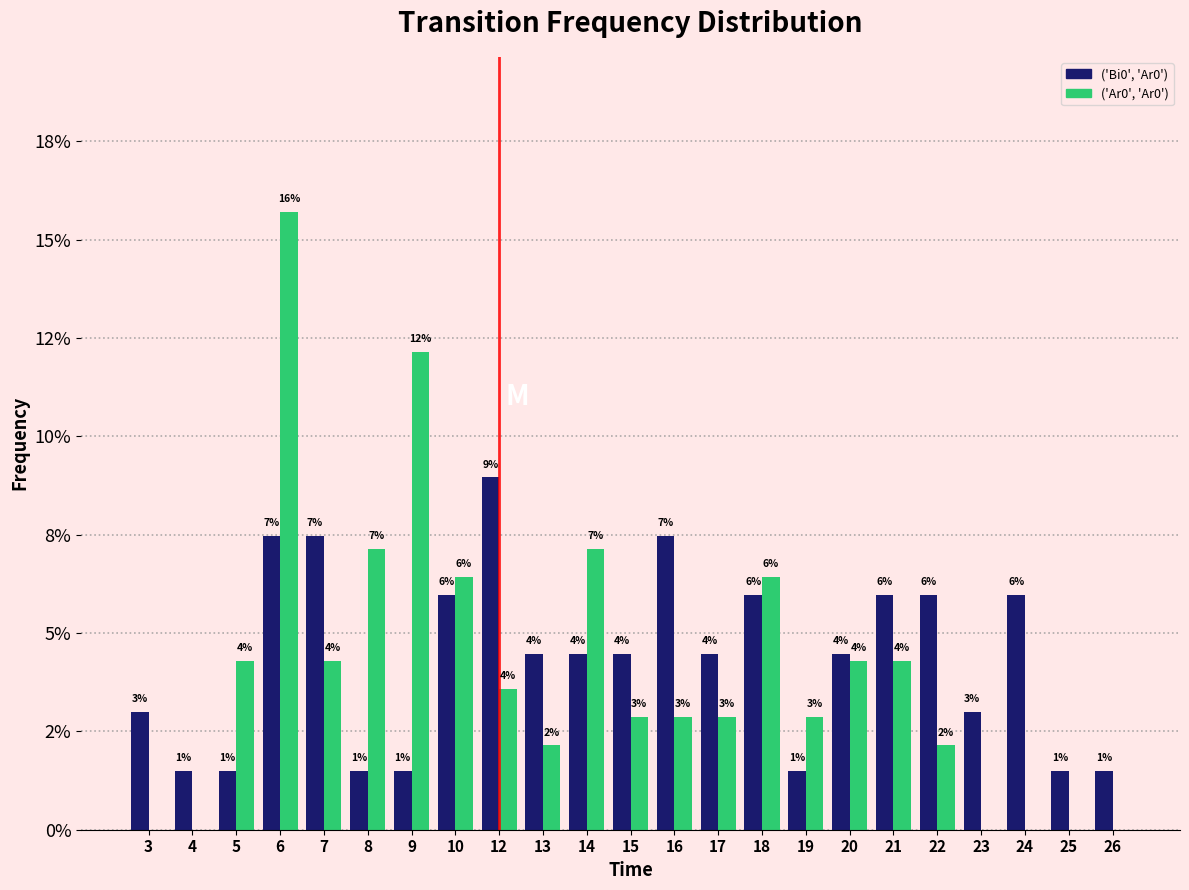

Does the chart contain stacked bars?

No